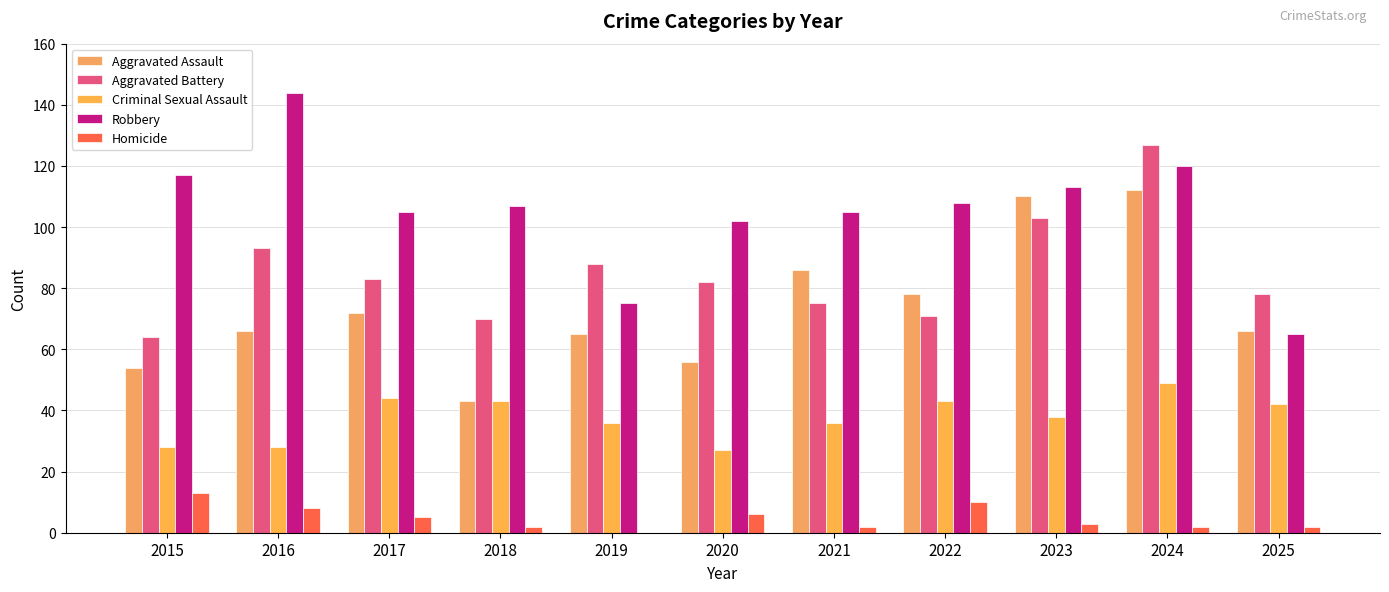

Between 2017 and 2018, which is larger?

2017